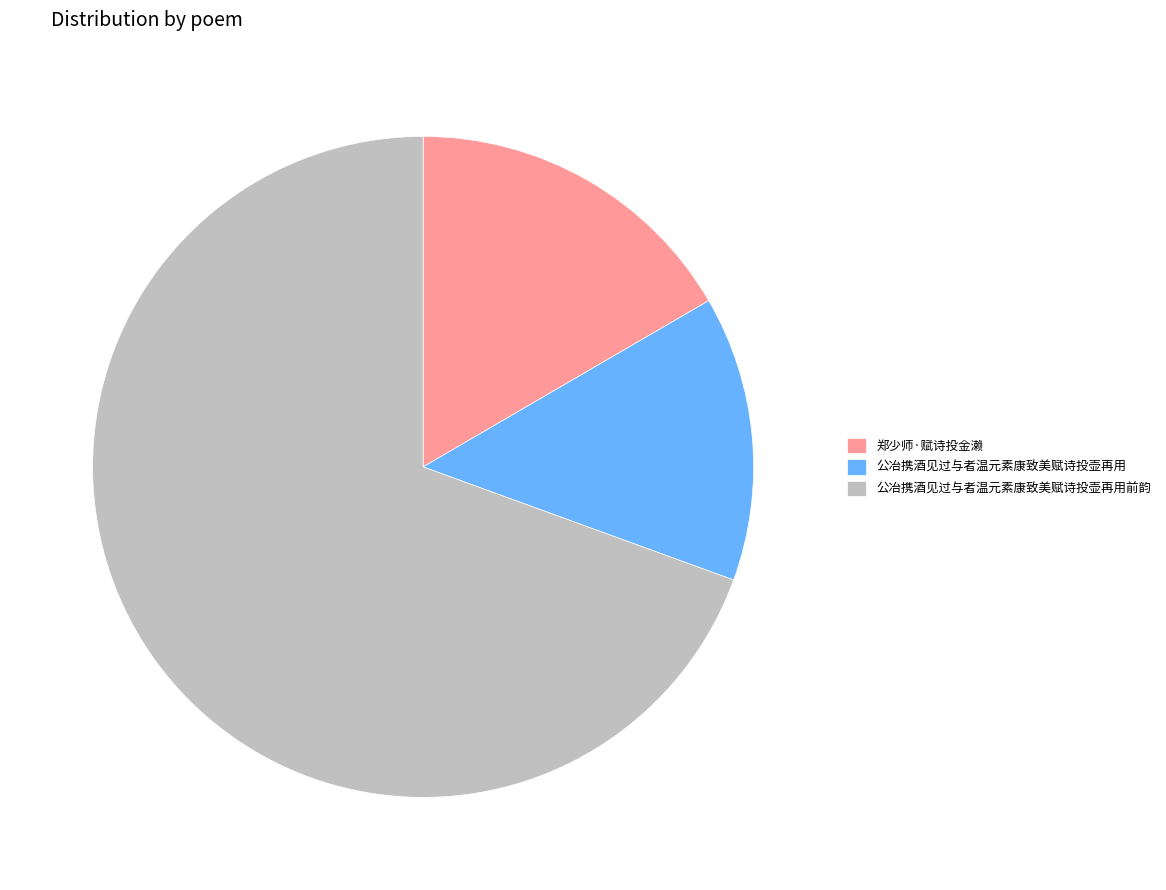

What is the ratio of the value at 公冶携酒见过与者温元素康致美赋诗投壶再用前韵 to the value at 郑少师·赋诗投金濑?

4.2